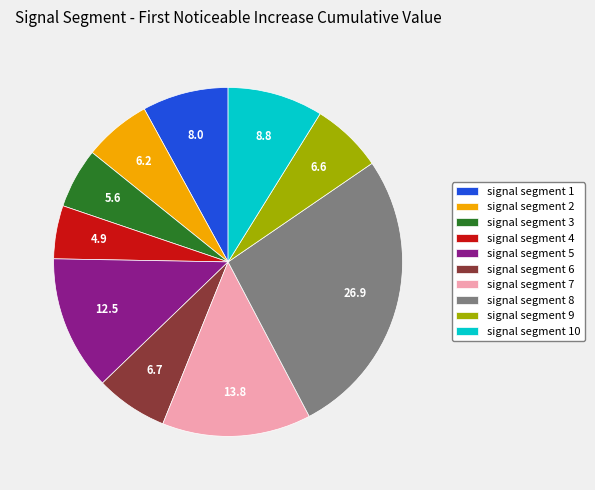

What is the smallest slice in the pie chart?

signal segment 4